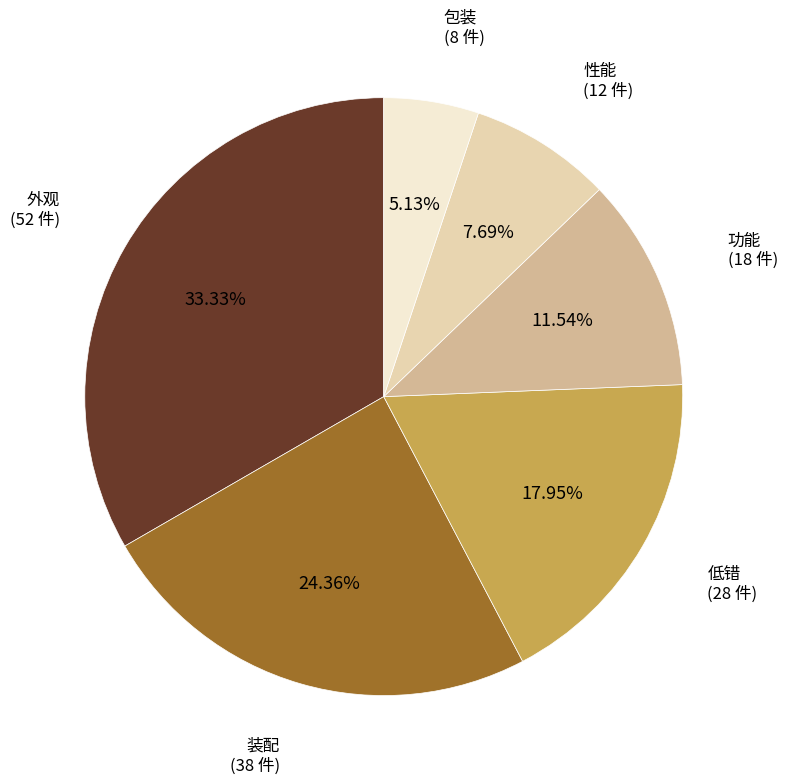

Which has a higher value, 包装 or 低错?

低错